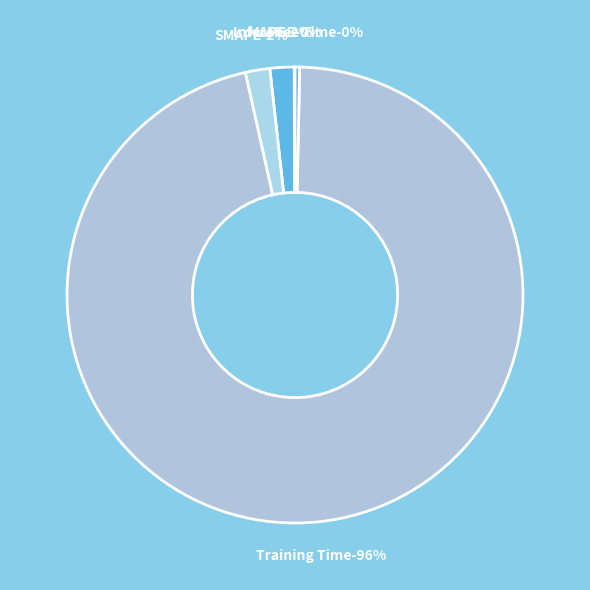

Rank the categories by value from lowest to highest.

MSE, Inference Time, MAPE, SMAPE, Training Time